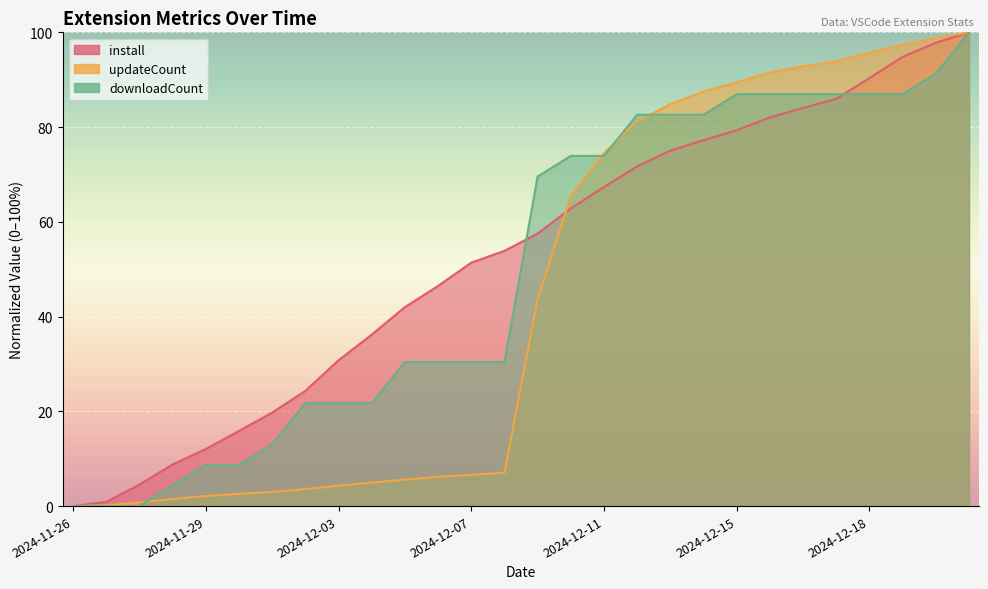

How many values in updateCount are above zero?

27